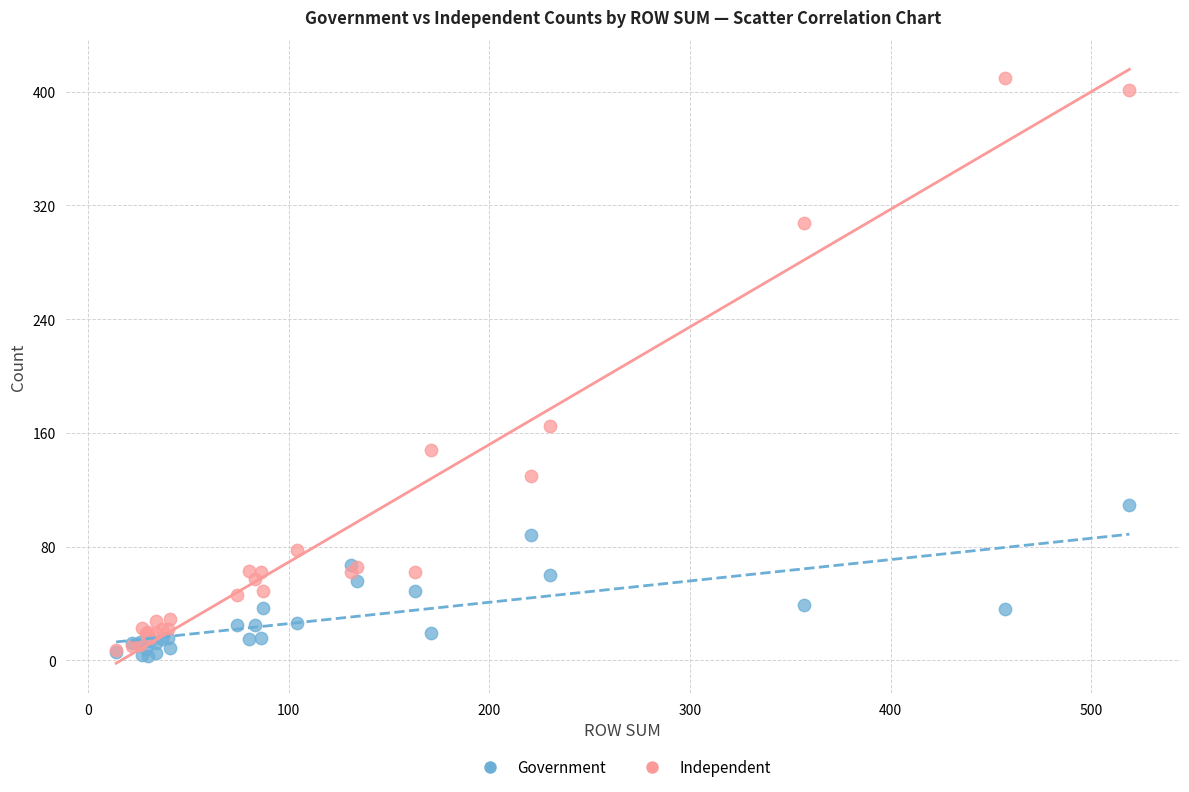

Which series contains the lowest Y value?

Government